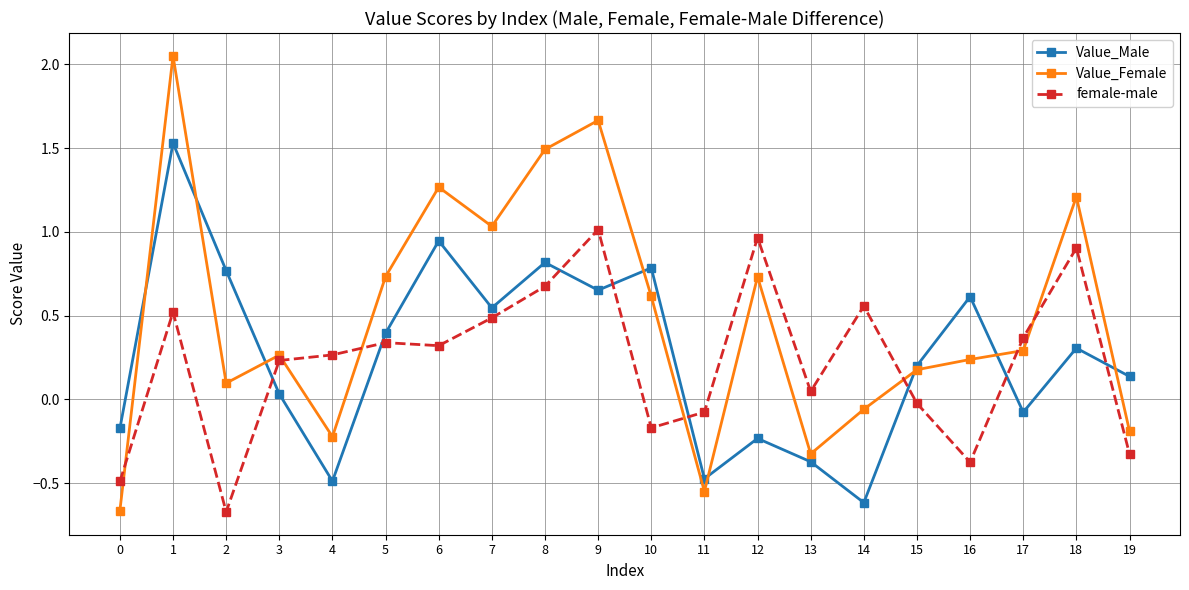

At which category is the sum across all series the highest?

1